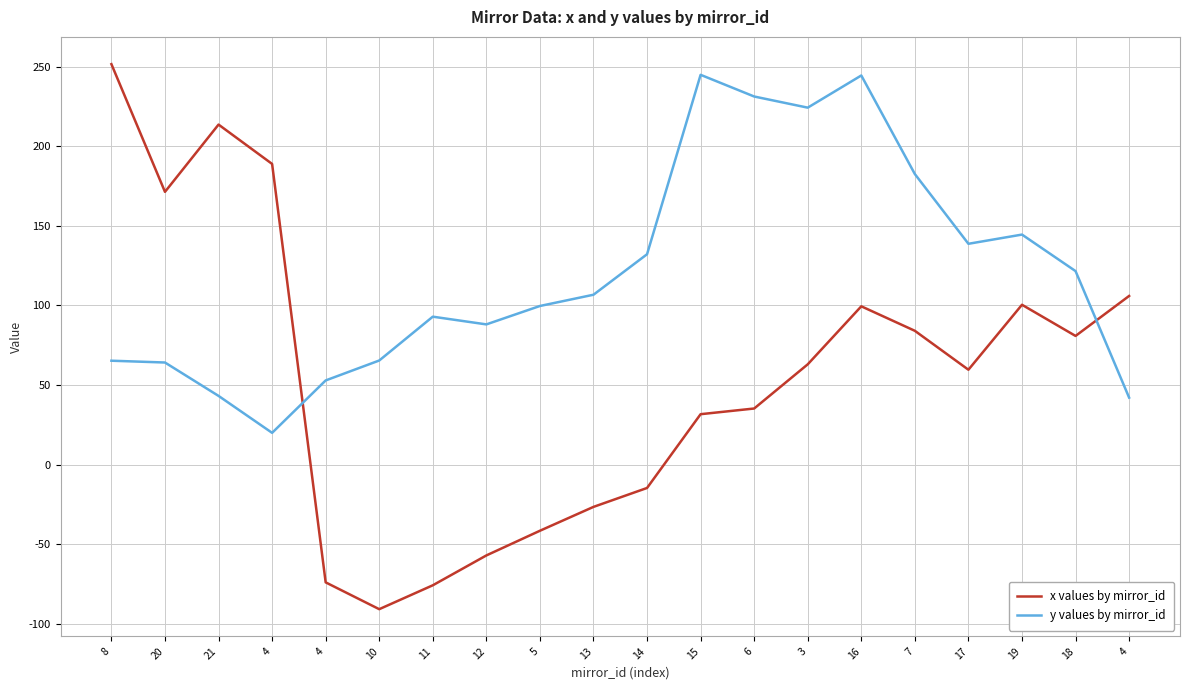

How many lines are shown in the chart?

2